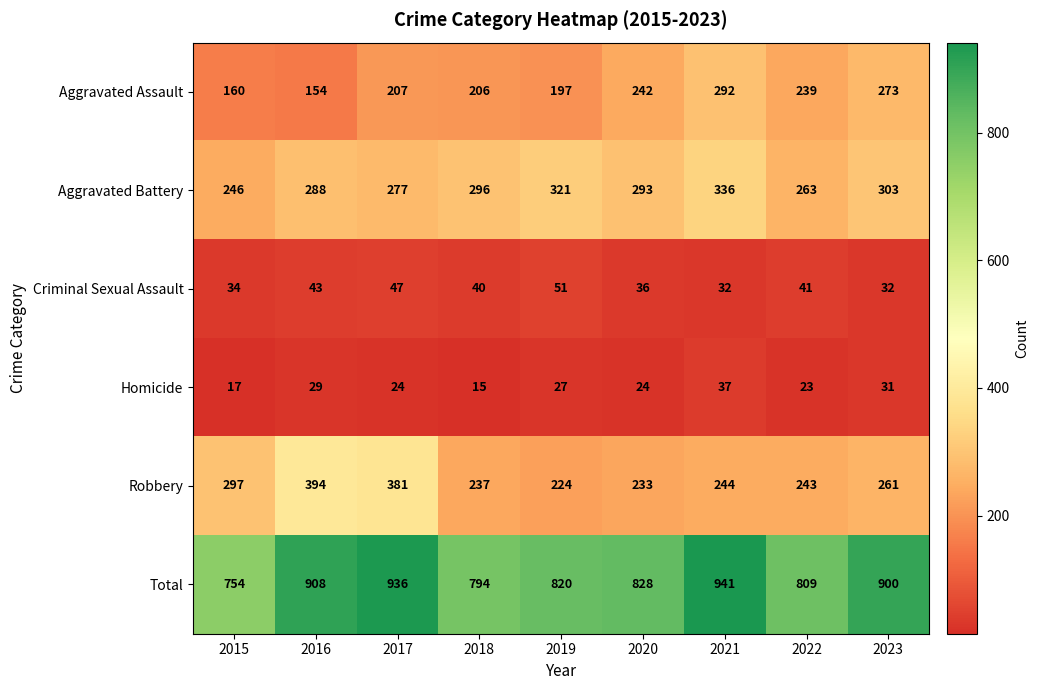

Which label corresponds to the smallest value in the chart?

2018